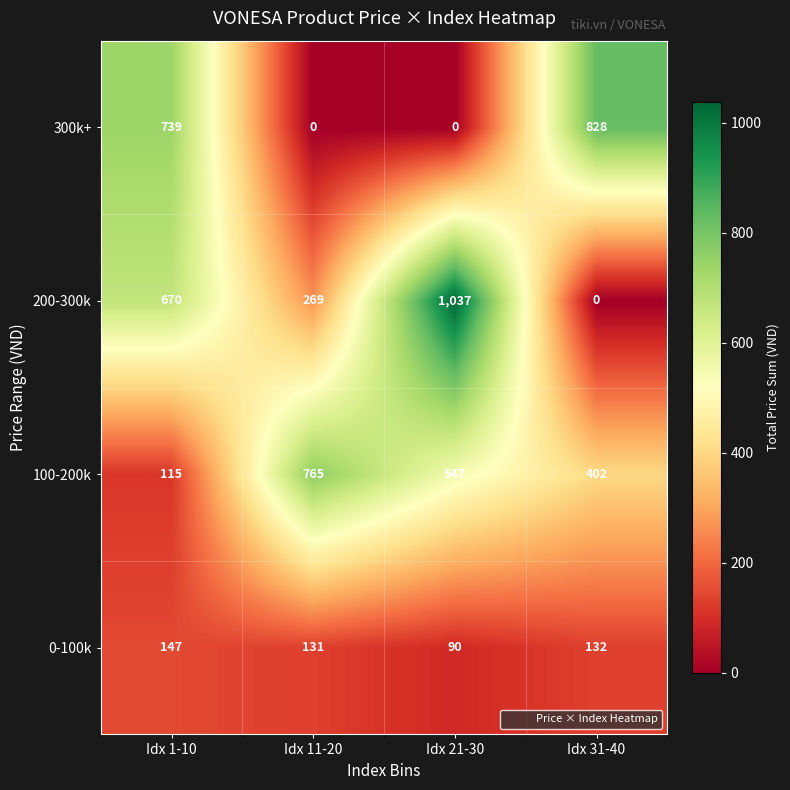

What is the approximate value of 0-100k at Idx 31-40?

132